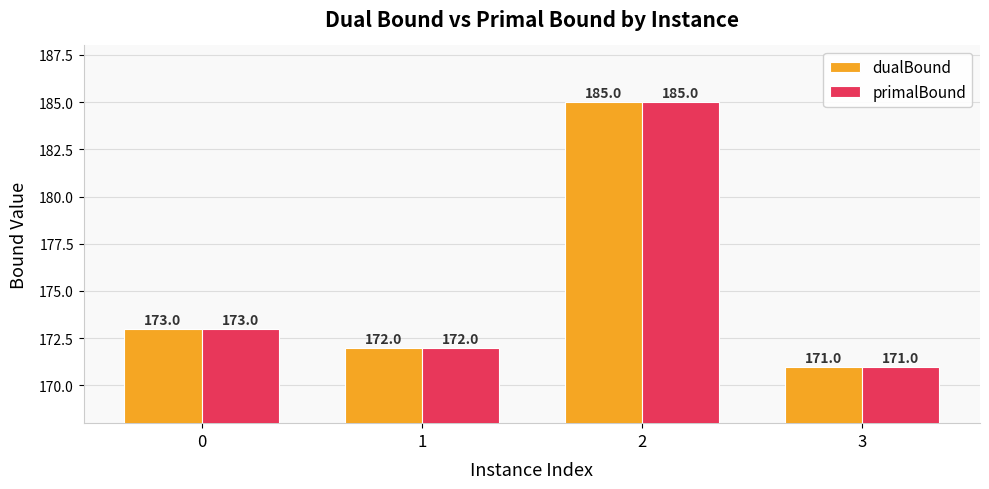

Reading right to left, list all the values displayed in this chart.

dualBound: 3=171	2=185	1=172	0=173
primalBound: 3=171	2=185	1=172	0=173